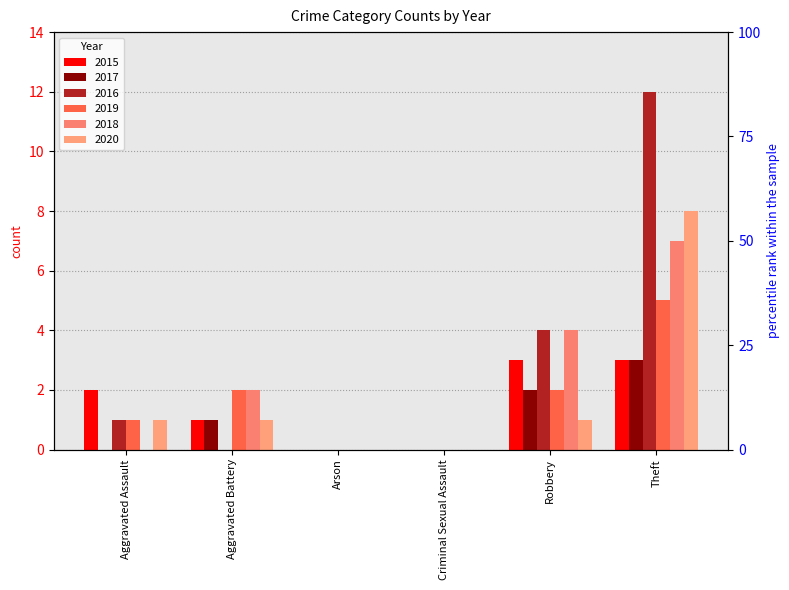

At which label does 2018 reach its minimum?

Aggravated Assault